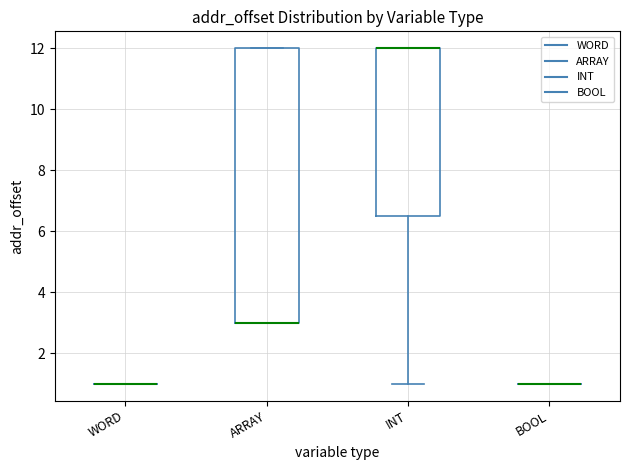

Reading left to right, read every box against the y-axis: the position of its median line, the range the box covers, and the ends of its whiskers. The values are not printed on the chart, so give them approximately, as read against the axis.

WORD: box collapsed to a line at 1.0, whiskers 1.0 to 1.0
ARRAY: median 3.0 (drawn on the box's lower edge), box 3.0 to 12.0, whiskers 3.0 to 12.0
INT: median 12.0 (drawn on the box's upper edge), box 6.6 to 12.0, whiskers 1.0 to 12.0
BOOL: box collapsed to a line at 1.0, whiskers 1.0 to 1.0